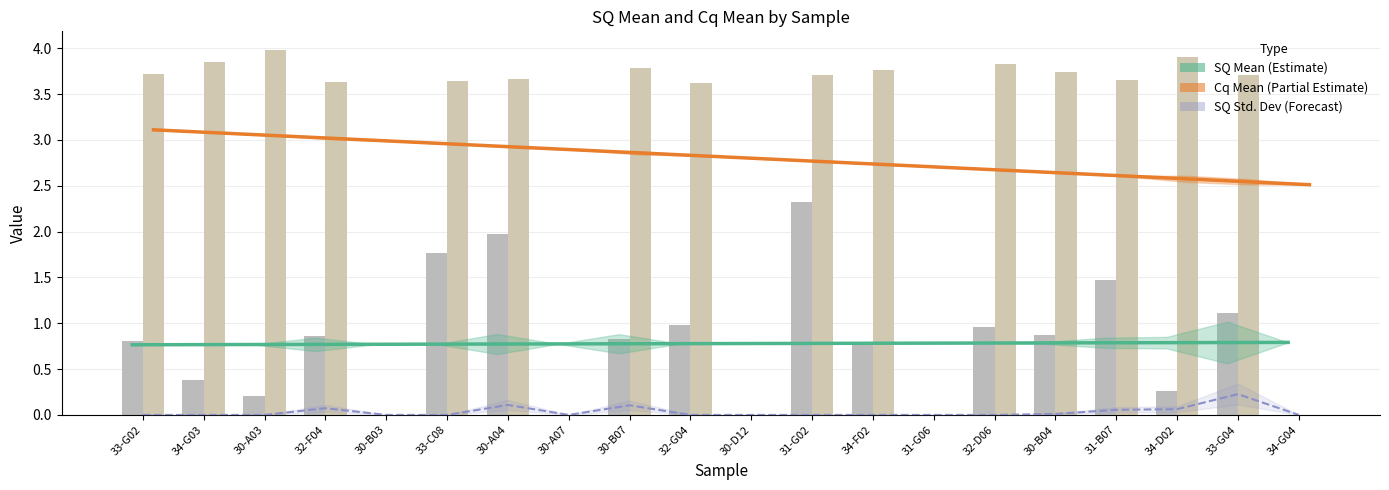

What value does the SQ Mean Trend series have at 31-G02?

0.8